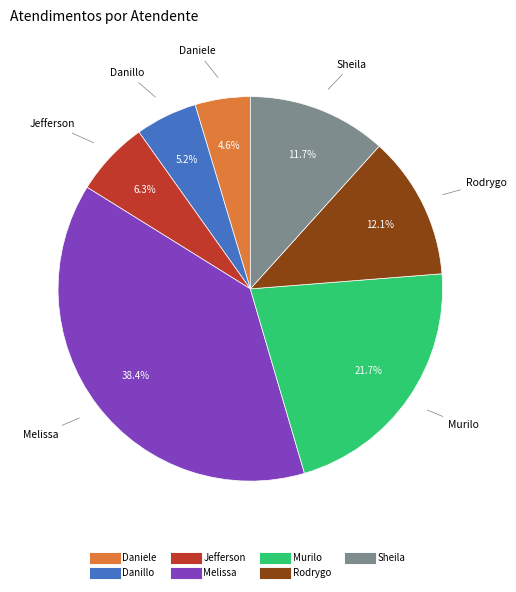

Count the number of slices in the pie.

7